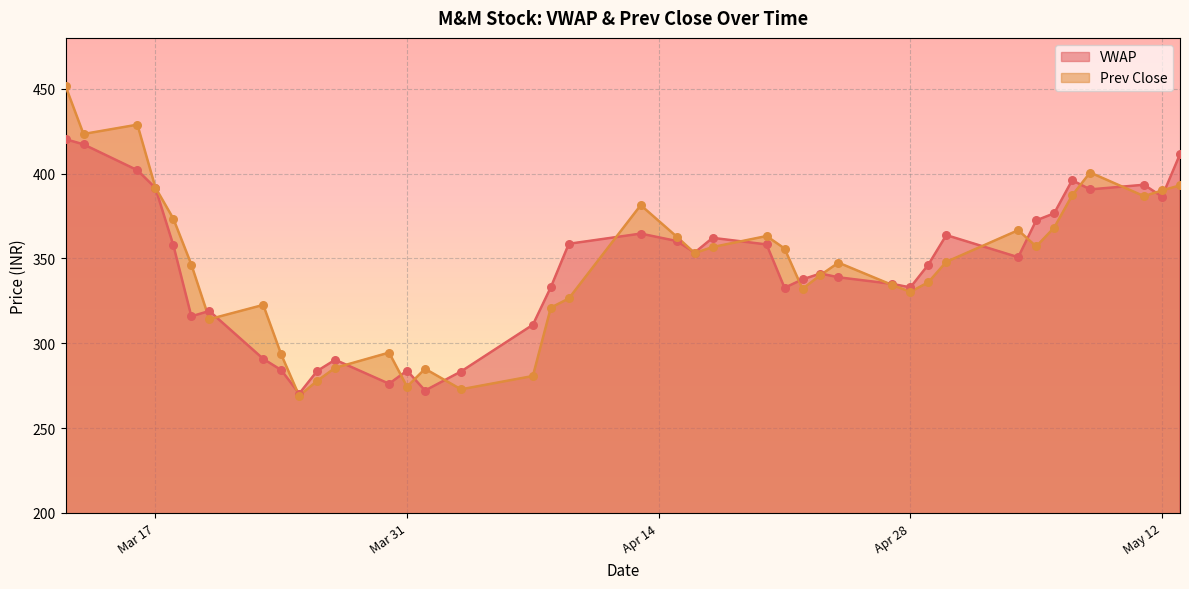

At which category is the sum across all series the highest?

2020-03-12